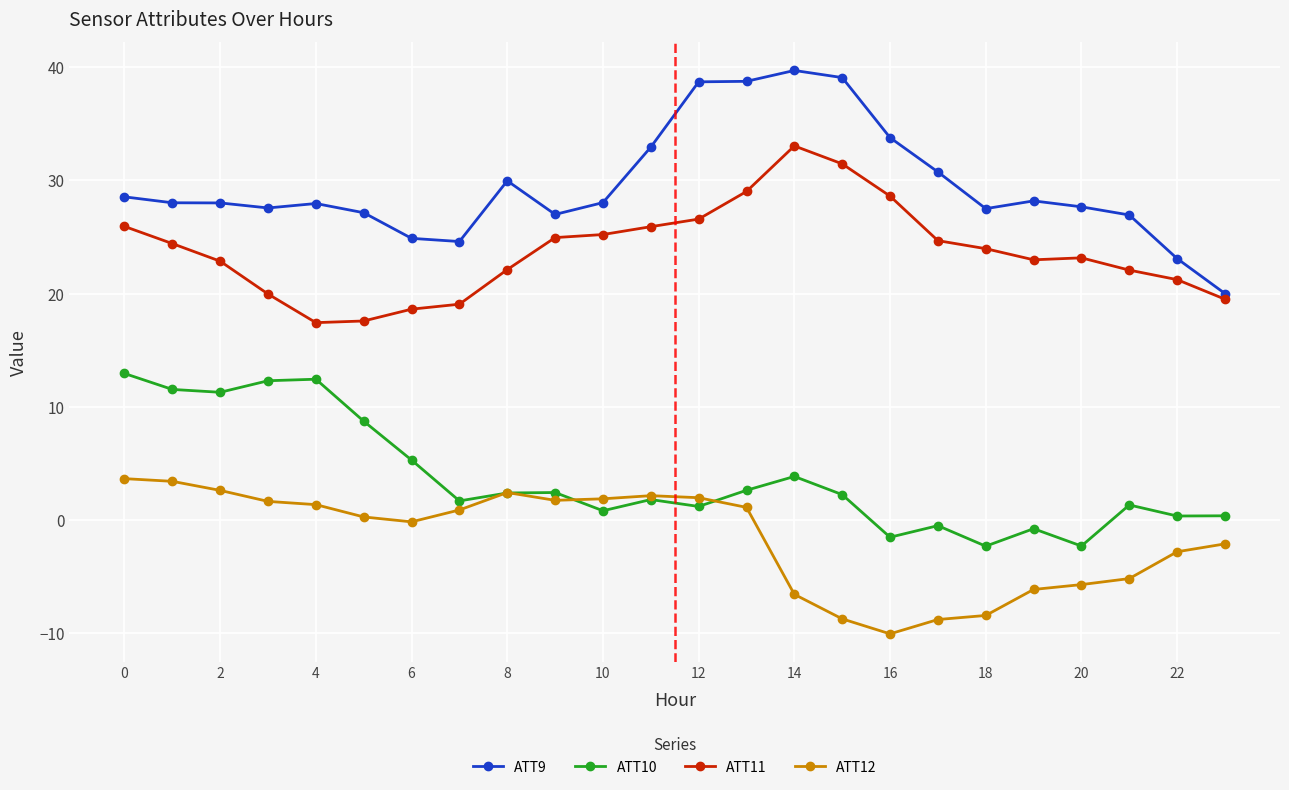

How many intersections are there between ATT12 and ATT10?

4